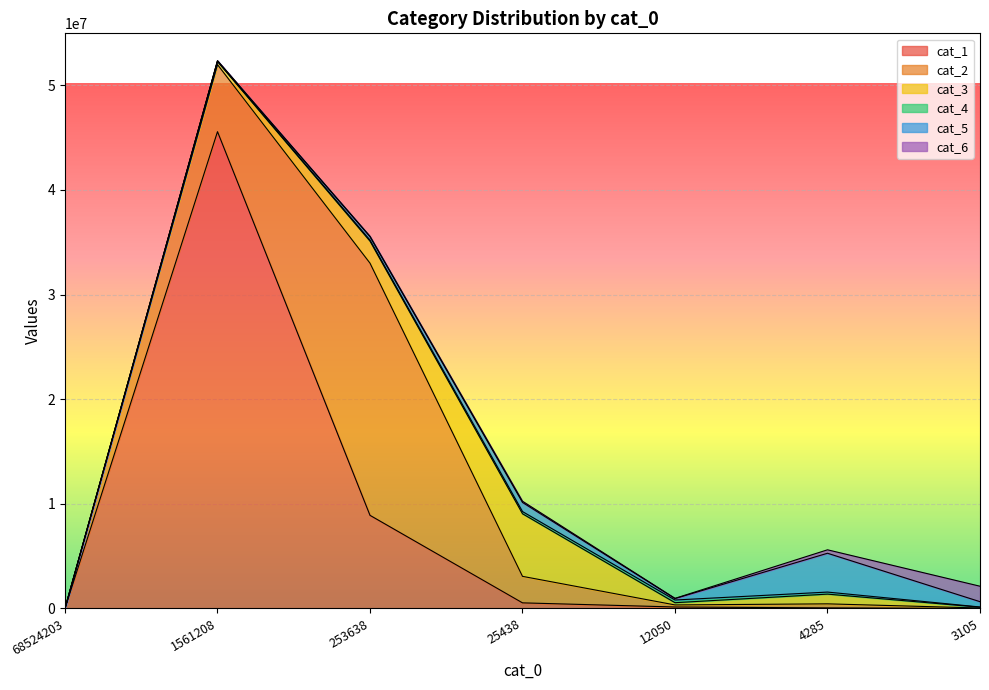

At which category does cat_2 reach its first local peak?

253638